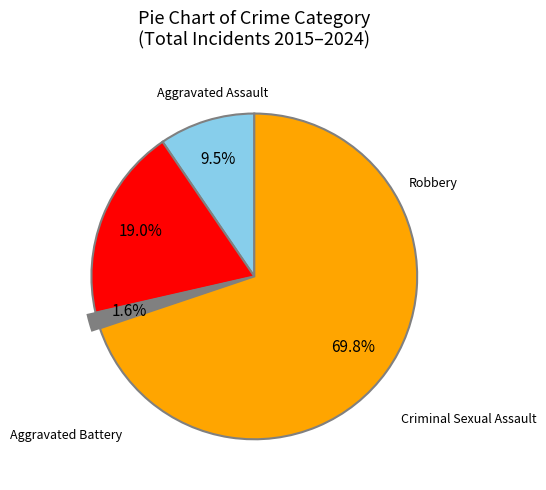

Is there any slice that represents more than half of the pie?

Yes